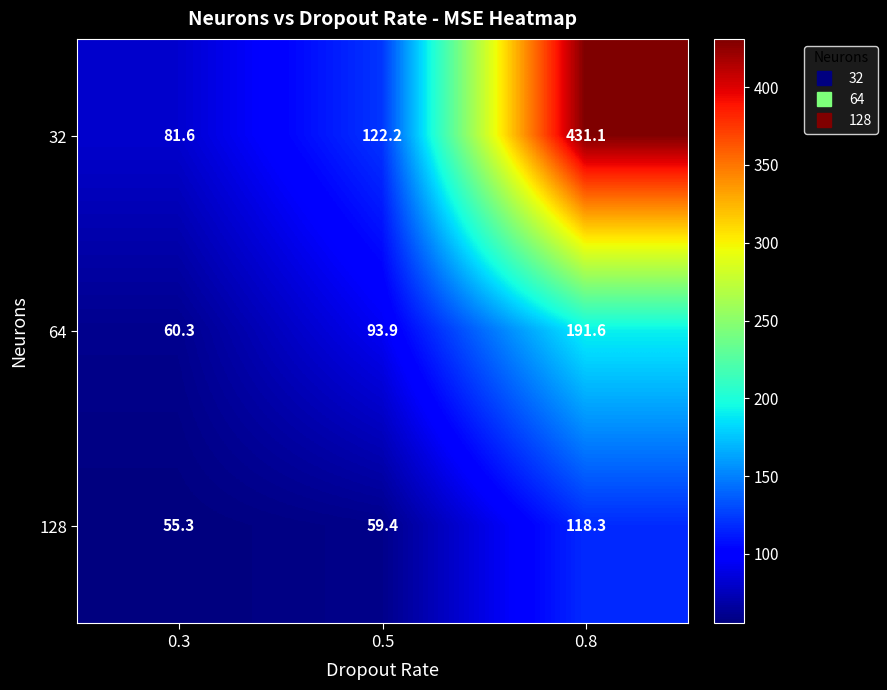

The value of 64 at 0.5 is 161.6. True or false?

False